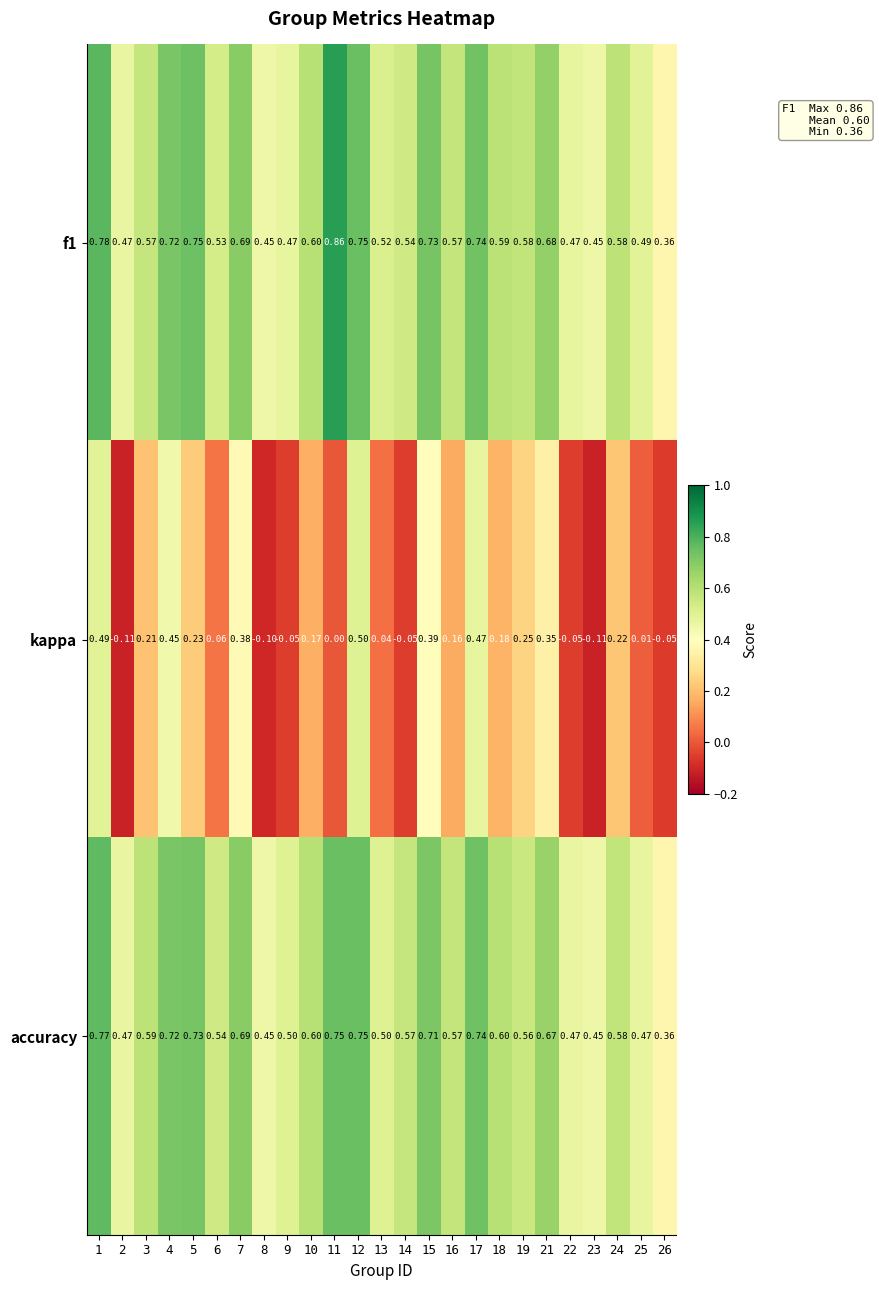

What is the minimum value shown in the chart?

-0.1